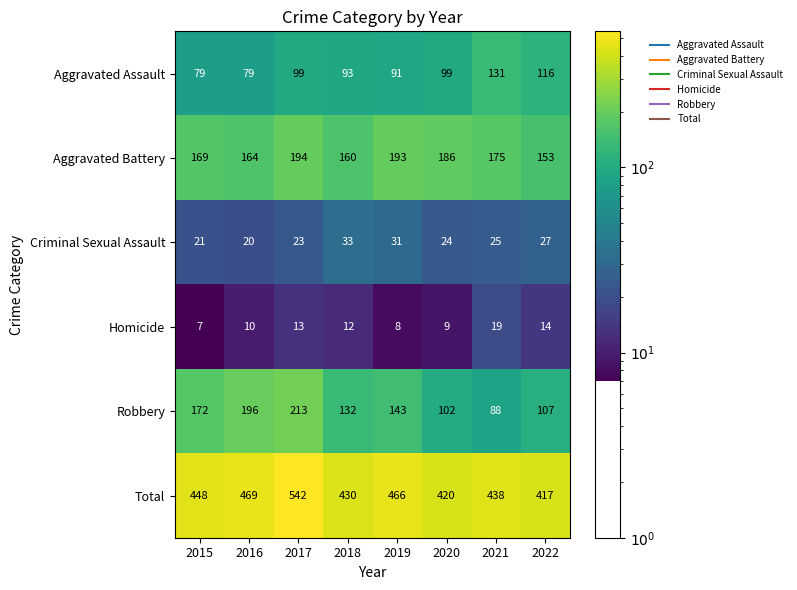

The Criminal Sexual Assault series shows 52 at 2019. True or false?

False